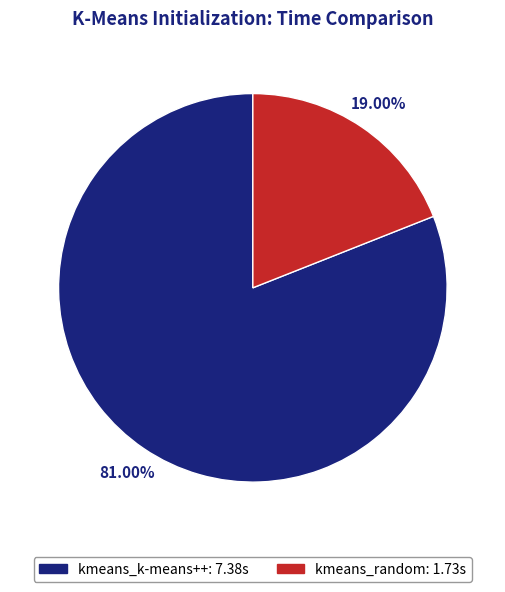

Is the sum of kmeans_k-means++ and kmeans_random greater than half?

Yes